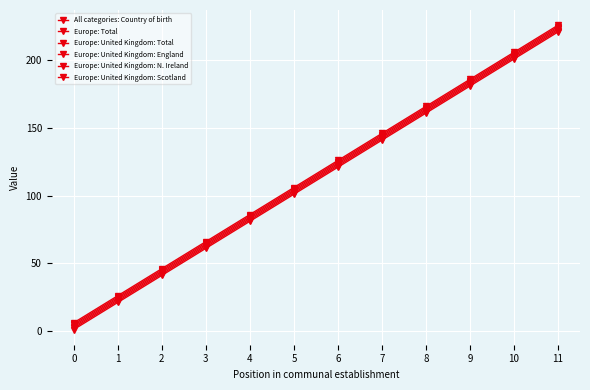

How many data points in Europe: Total are less than 122?

6